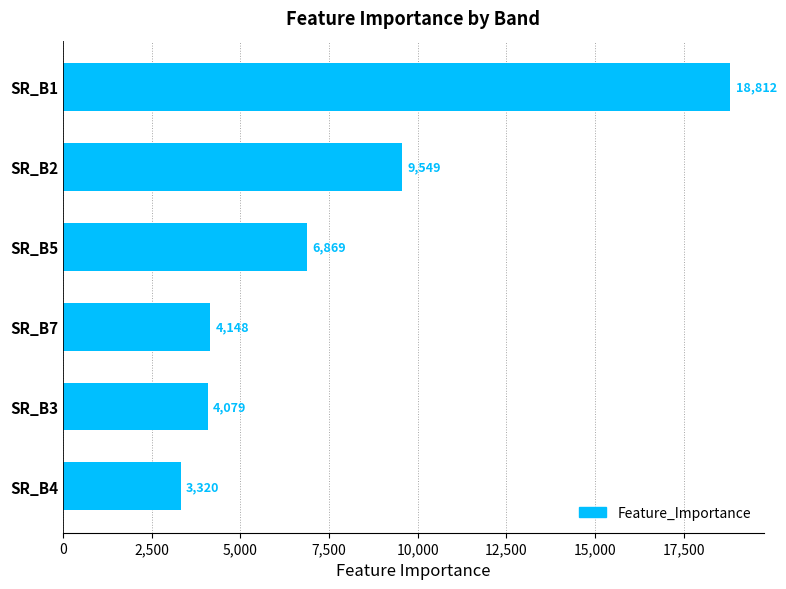

How many bars are there in total?

6